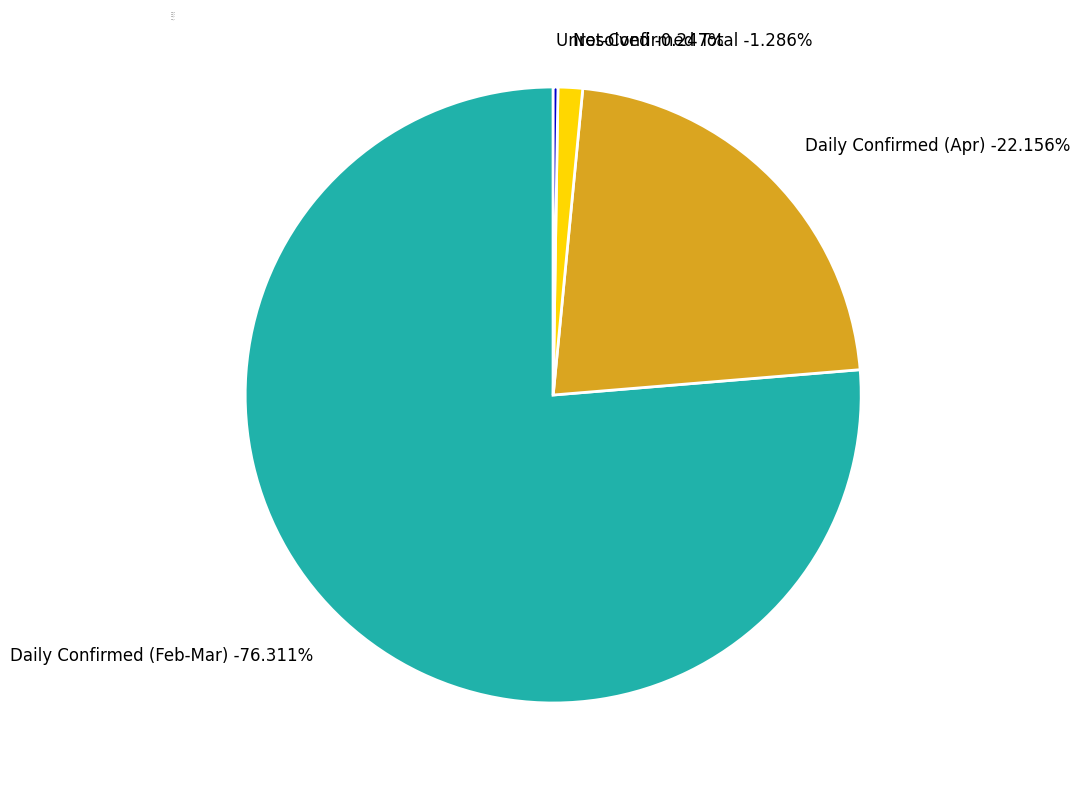

True or false: 26 accounts for 1% of the total.

False